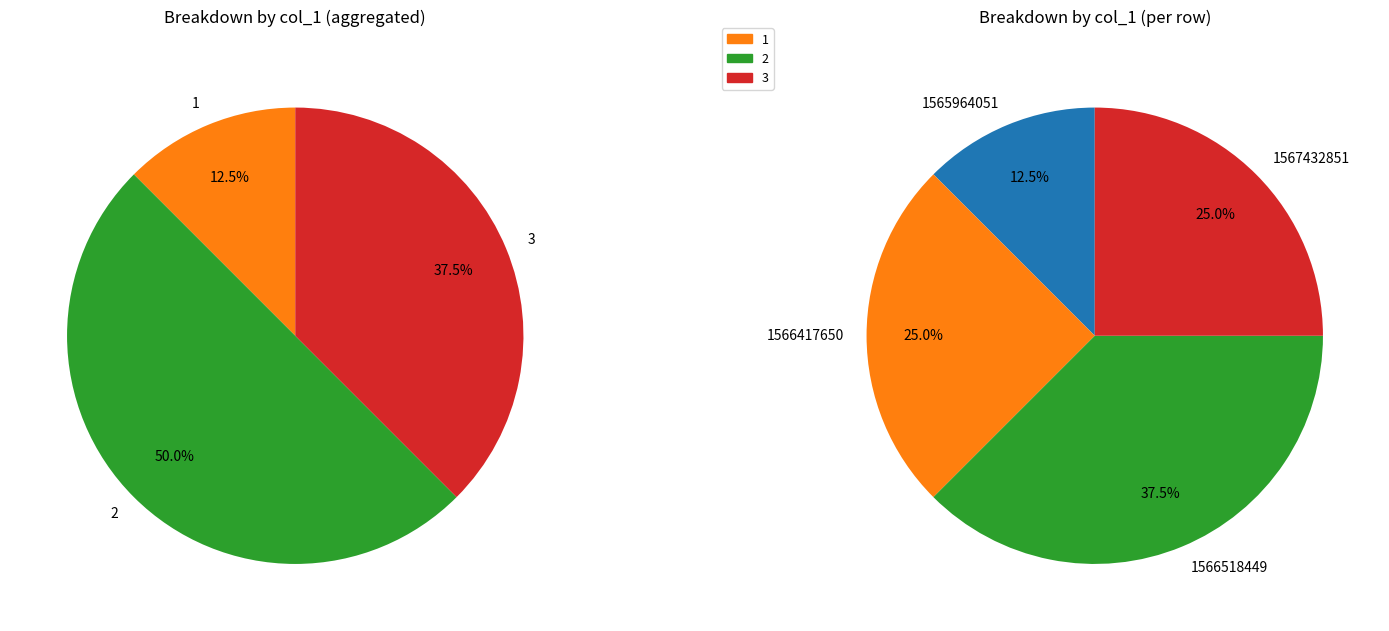

To the nearest percent, what is the combined percentage of 1565964051 and 1567432851?

38%